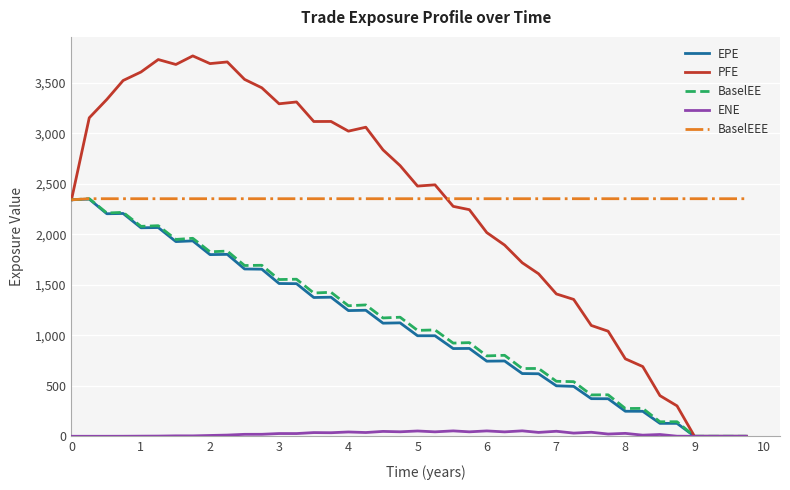

Does the chart have visible grid lines?

Yes